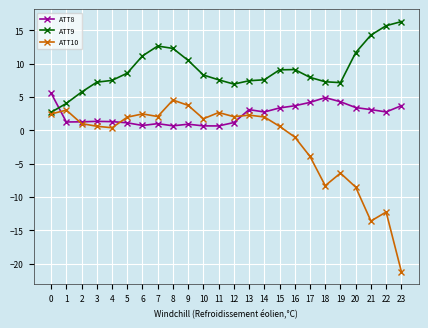

At which category is the sum across all series the highest?

8